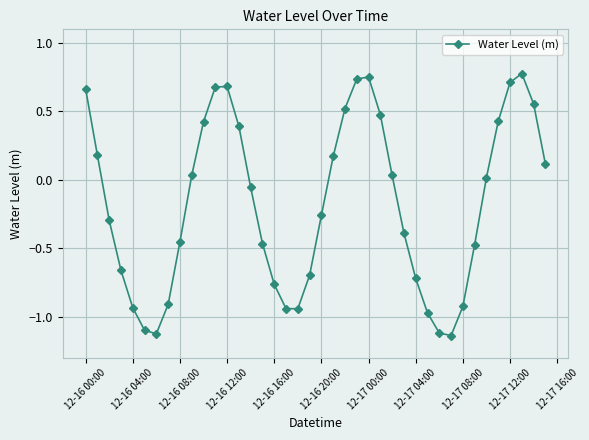

What is the value of the 40th point from the left?

0.1